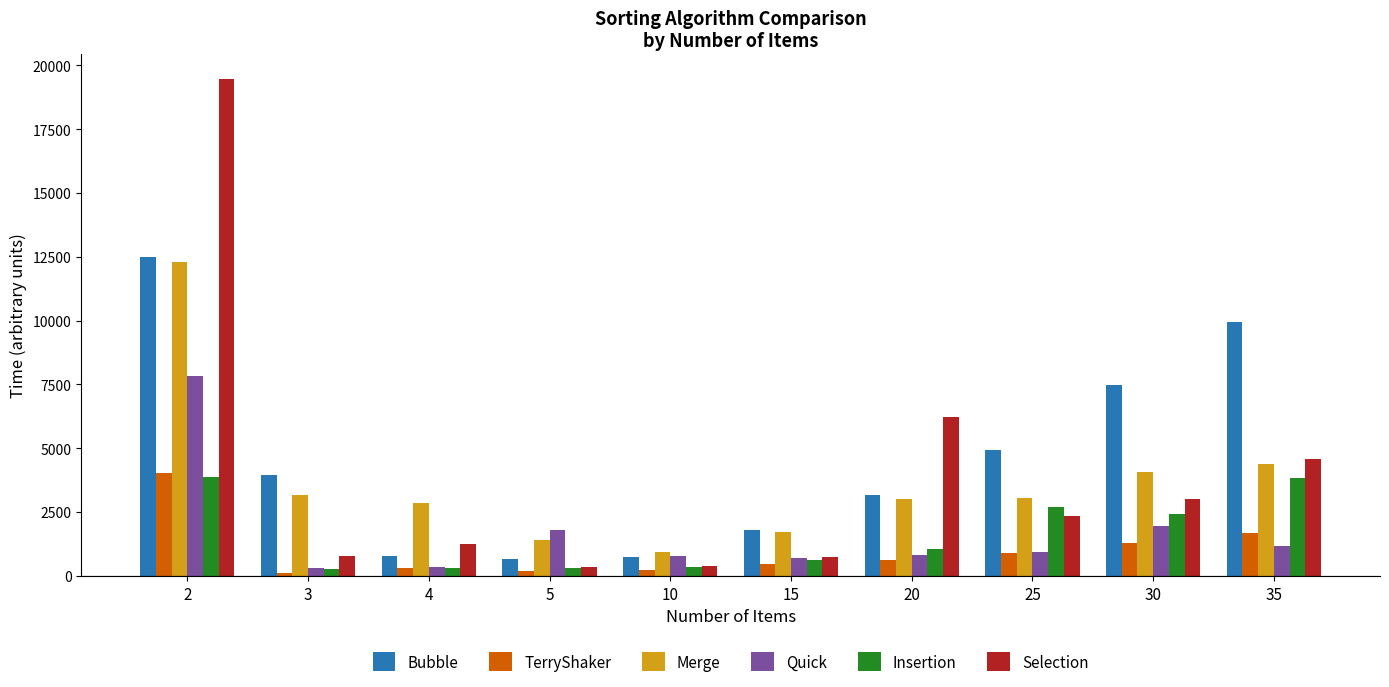

The value of TerryShaker at 2 is 5549. True or false?

False